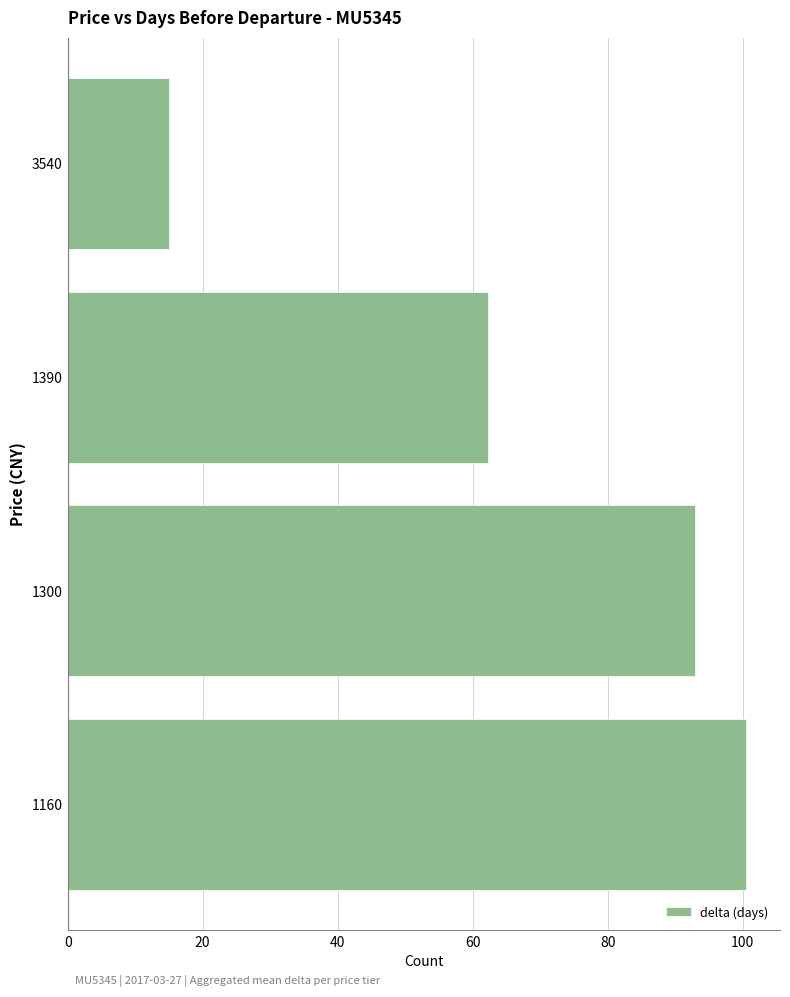

How many bars are there in total?

4